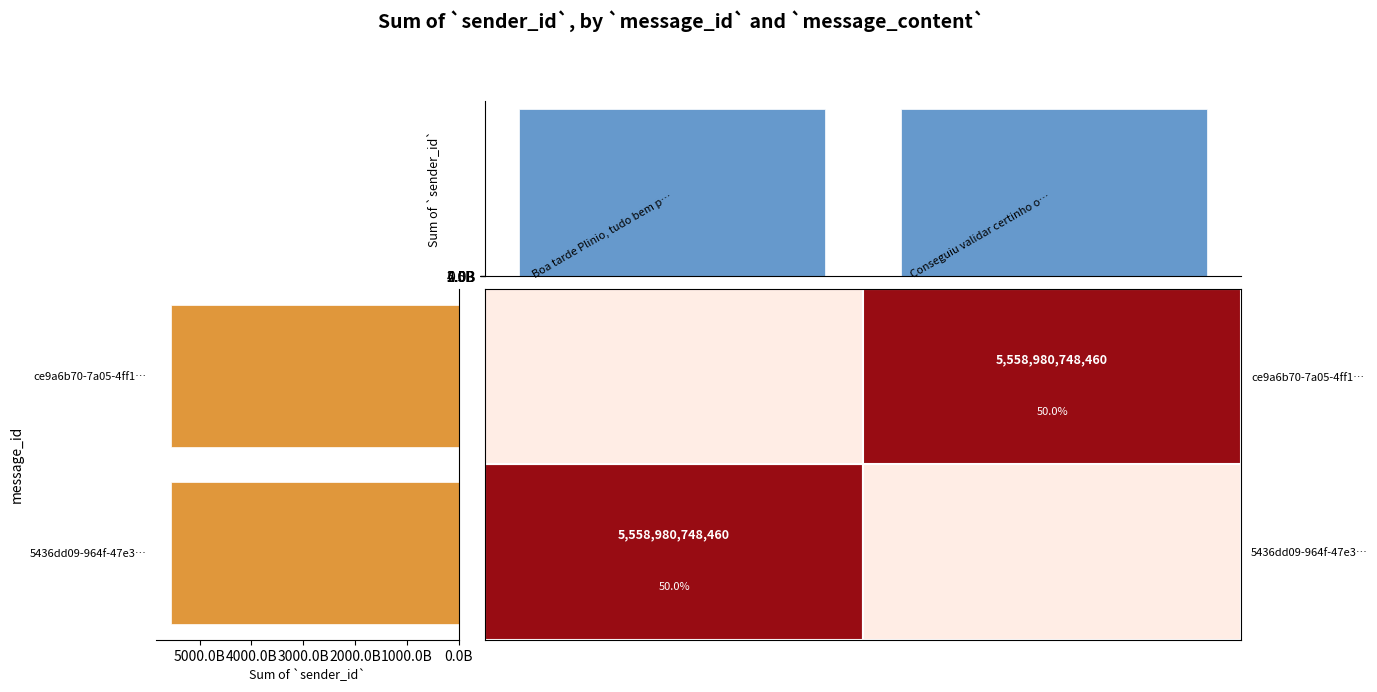

The value of message_content at Conseguiu validar certinho o… is 3471766602803.9. True or false?

False